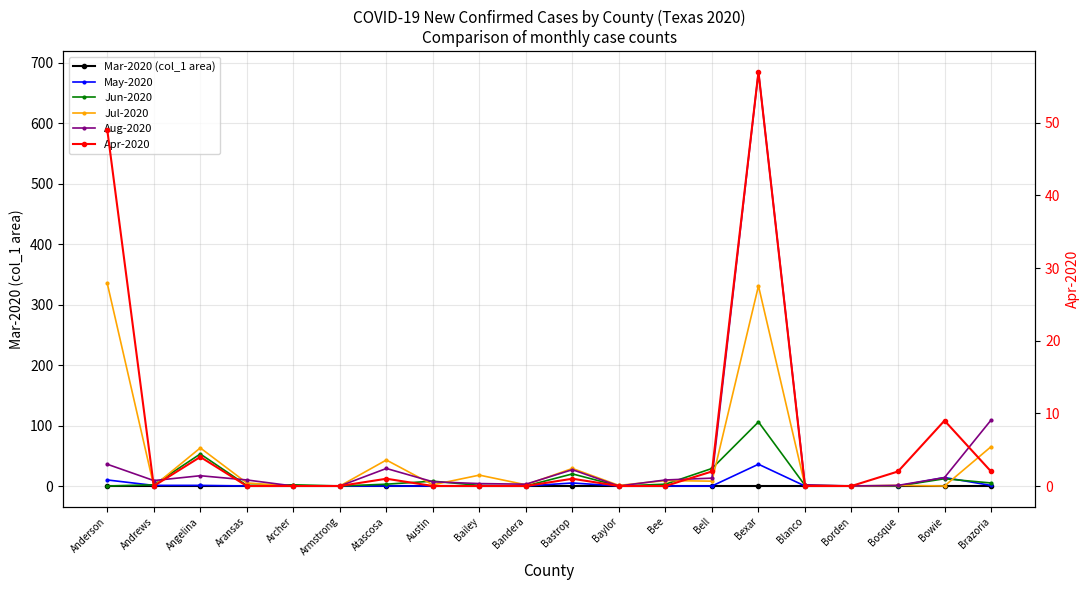

What is the value of the Aug-2020 point at the 14th from the left?

13